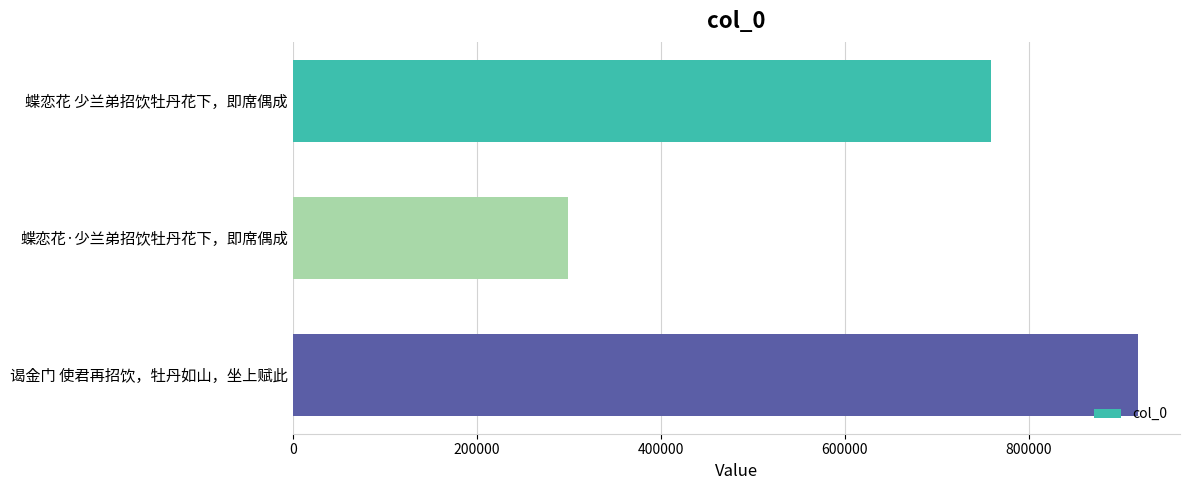

Reading top to bottom, transcribe all the data shown in this chart.

蝶恋花 少兰弟招饮牡丹花下，即席偶成=758776	蝶恋花·少兰弟招饮牡丹花下，即席偶成=299133	谒金门 使君再招饮，牡丹如山，坐上赋此=918630